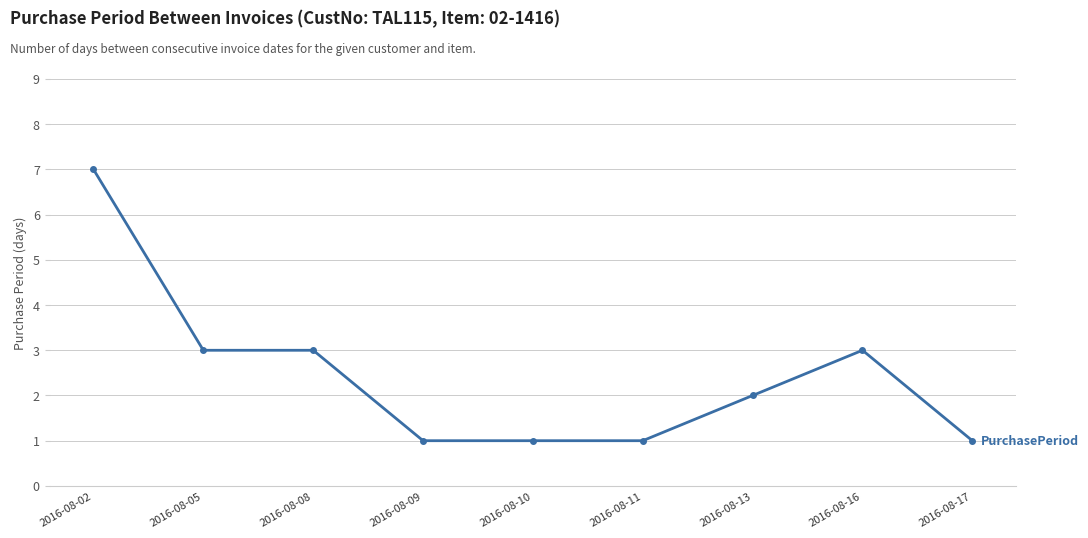

The value at 2016-08-17 is 0. True or false?

False